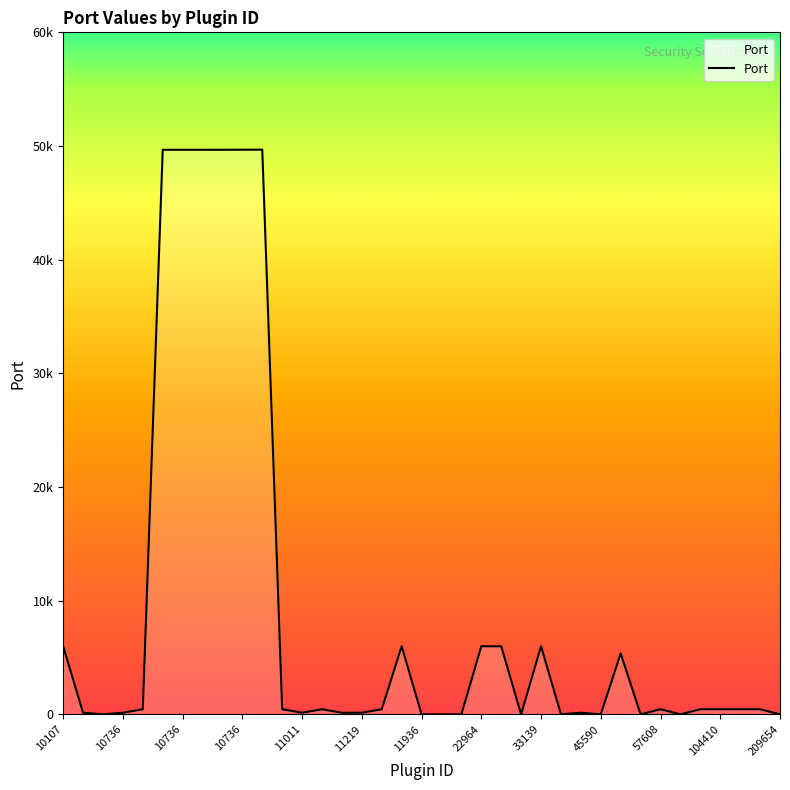

Does the chart have visible grid lines?

No